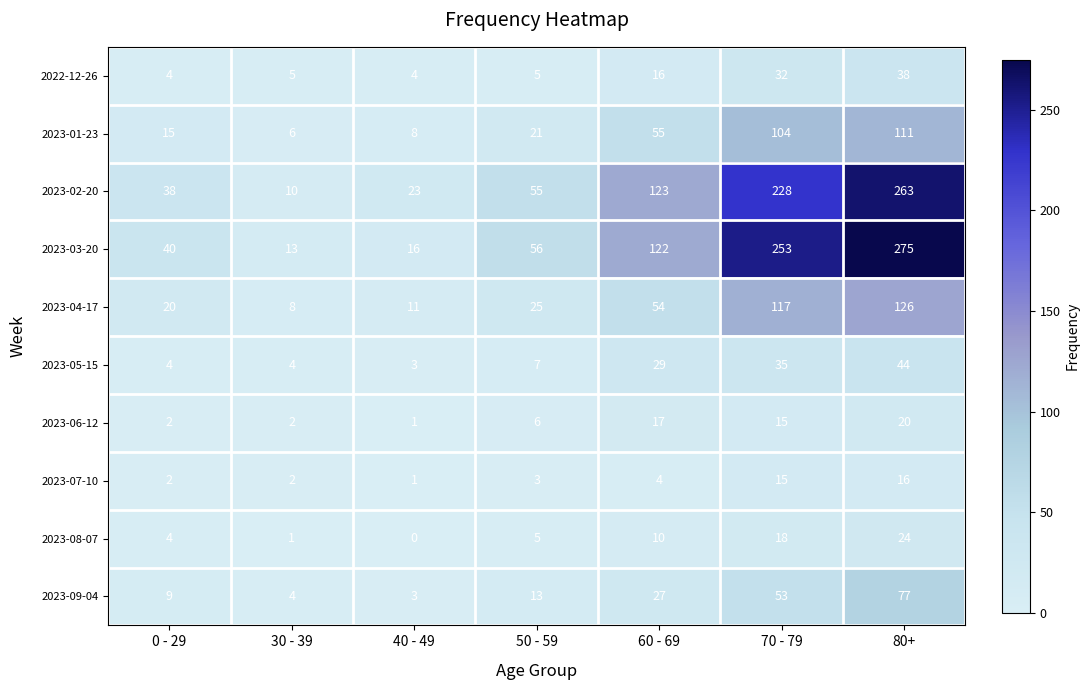

Count the number of categories in the chart.

7